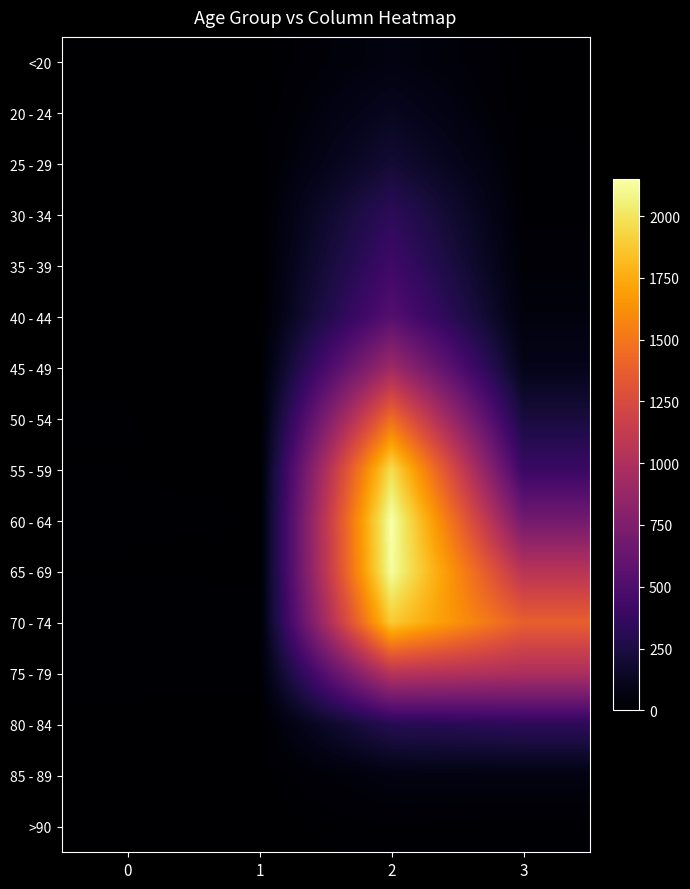

Between 3 and 1, which is larger?

3